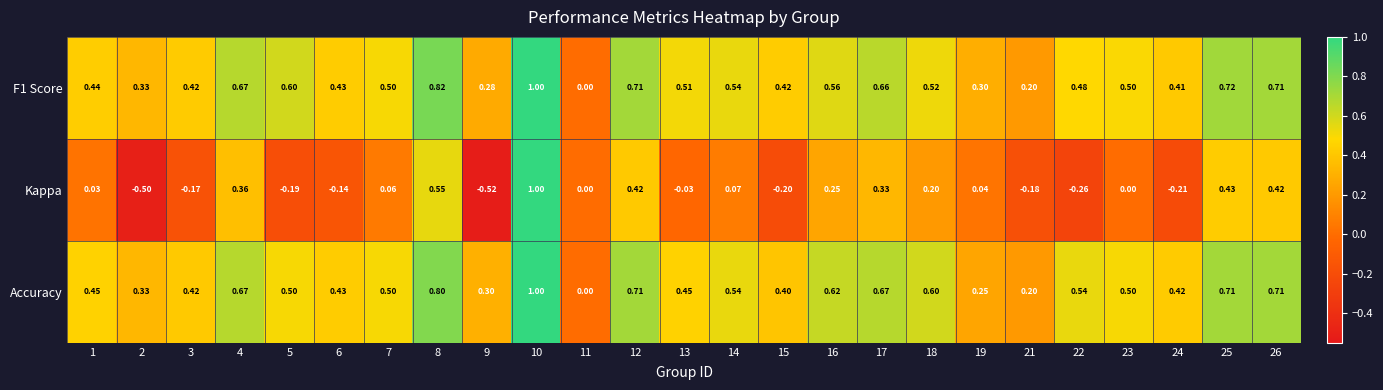

Which series has the widest spread of values?

Kappa